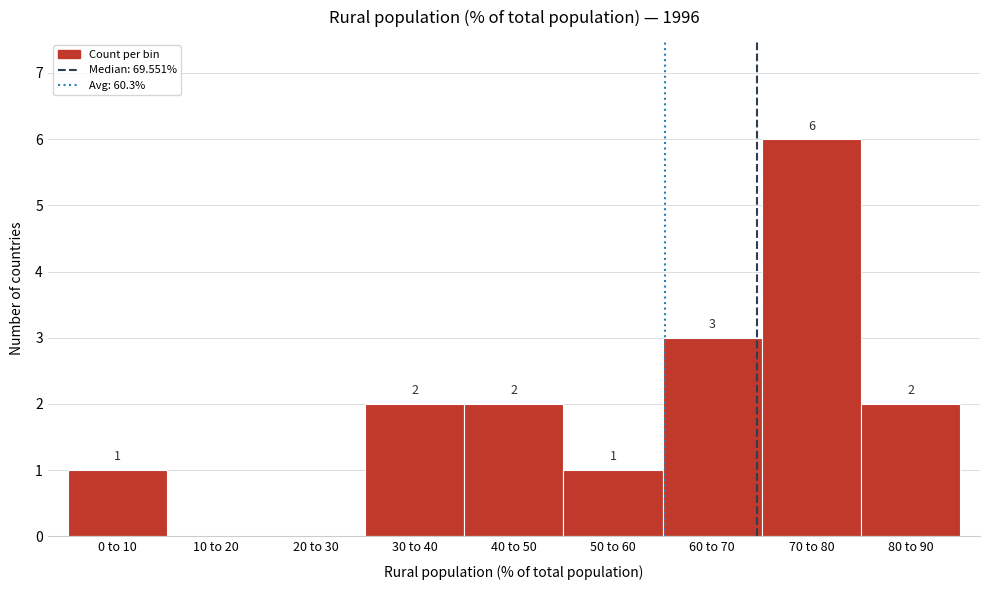

Reading left to right, transcribe all the data shown in this chart.

0 to 10=1	10 to 20=0	20 to 30=0	30 to 40=2	40 to 50=2	50 to 60=1	60 to 70=3	70 to 80=6	80 to 90=2